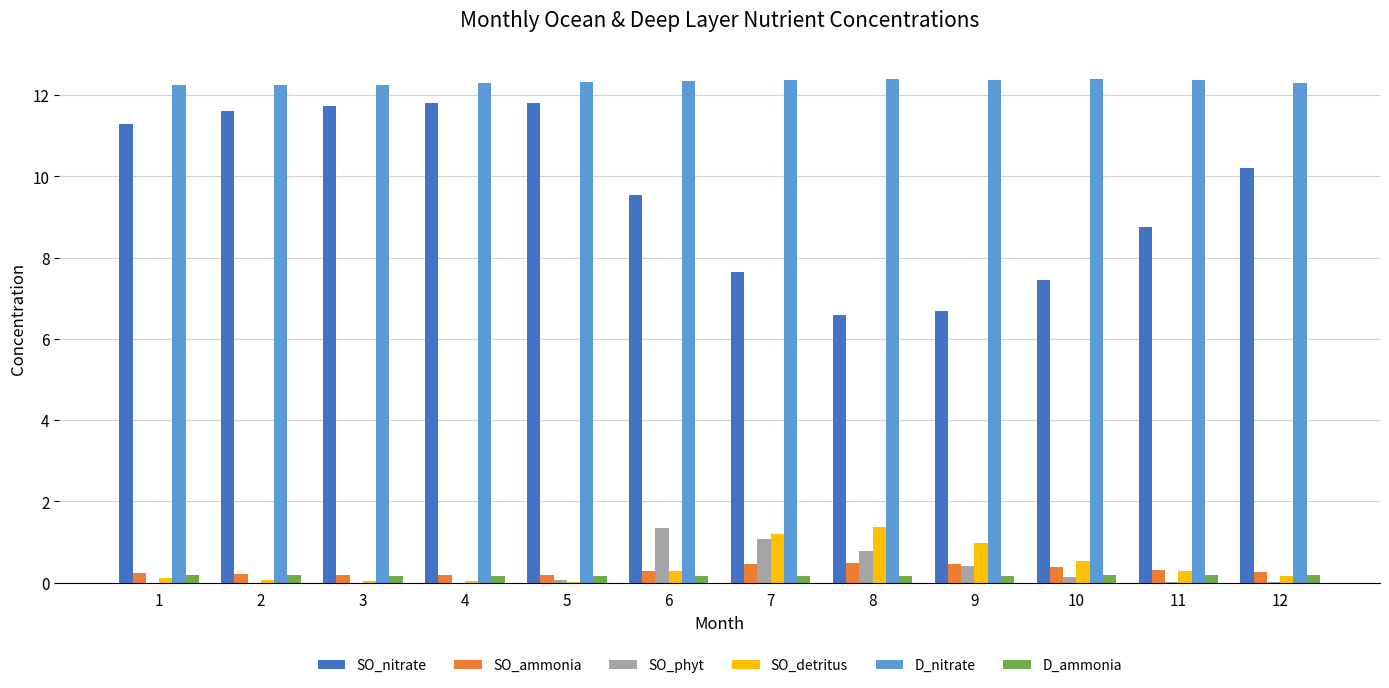

Between 1 and 9, which series saw the biggest shift?

SO_nitrate